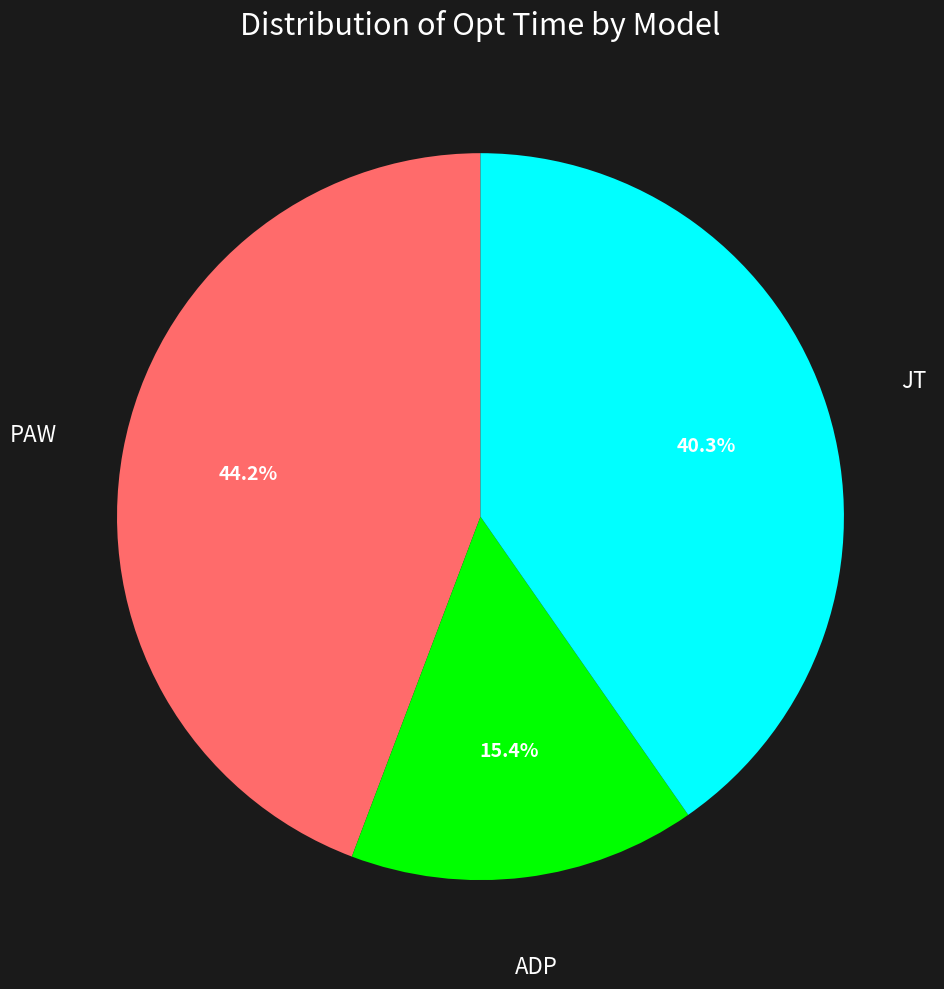

To the nearest percent, what portion does JT represent?

40%